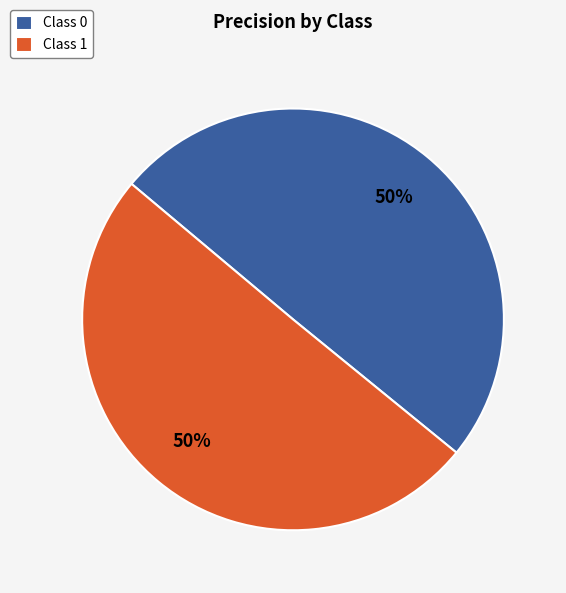

Combined, do Class 0 and Class 1 account for over 50%?

Yes